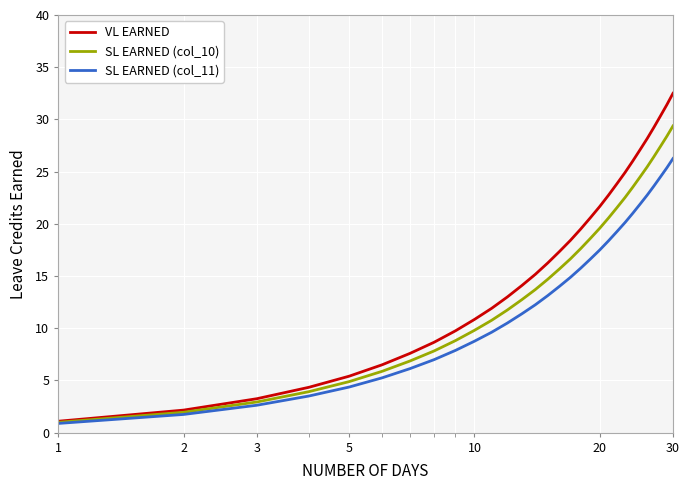

Rank the series by their average value, from highest to lowest.

VL EARNED, SL EARNED (col_10), SL EARNED (col_11)